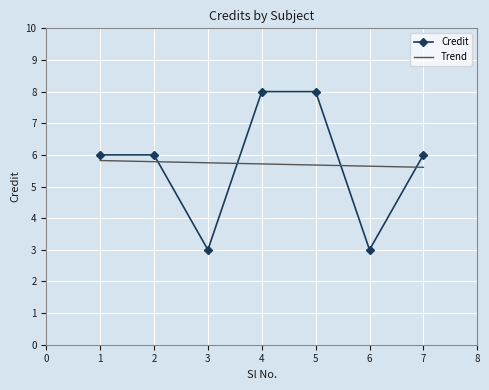

What are all the series names shown in the legend?

Credit, Trend